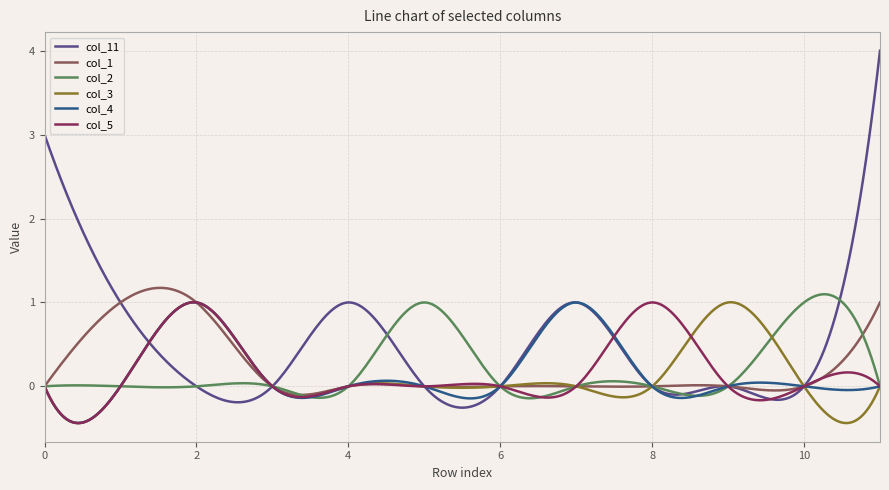

Which series has the largest range (max minus min)?

col_11